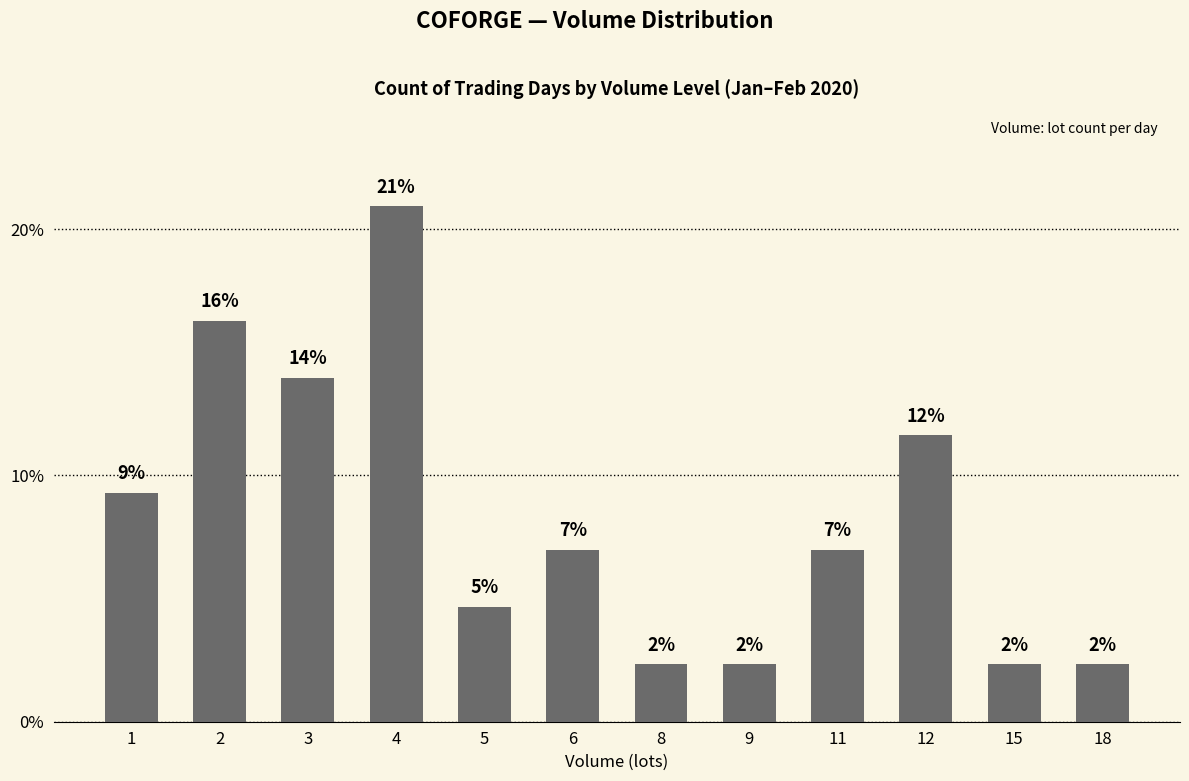

What is the sum of all values?

100.0